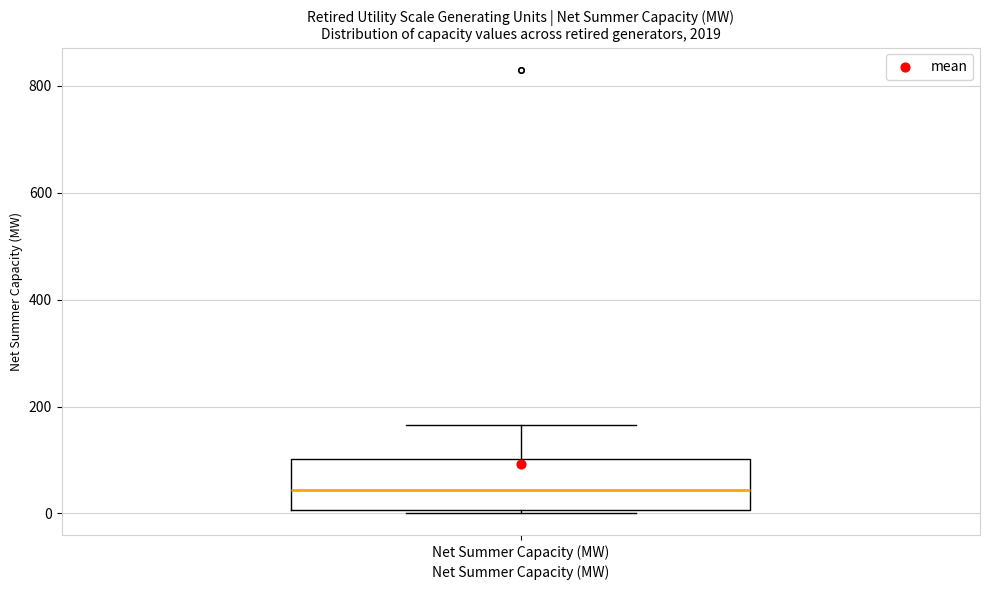

Read this box plot against the y-axis: the position of the median line, the range covered by the box, and the ends of both whiskers. The values are not printed on the chart, so give them approximately, as read against the axis.

median 40, box 0 to 100, whiskers 0 to 160